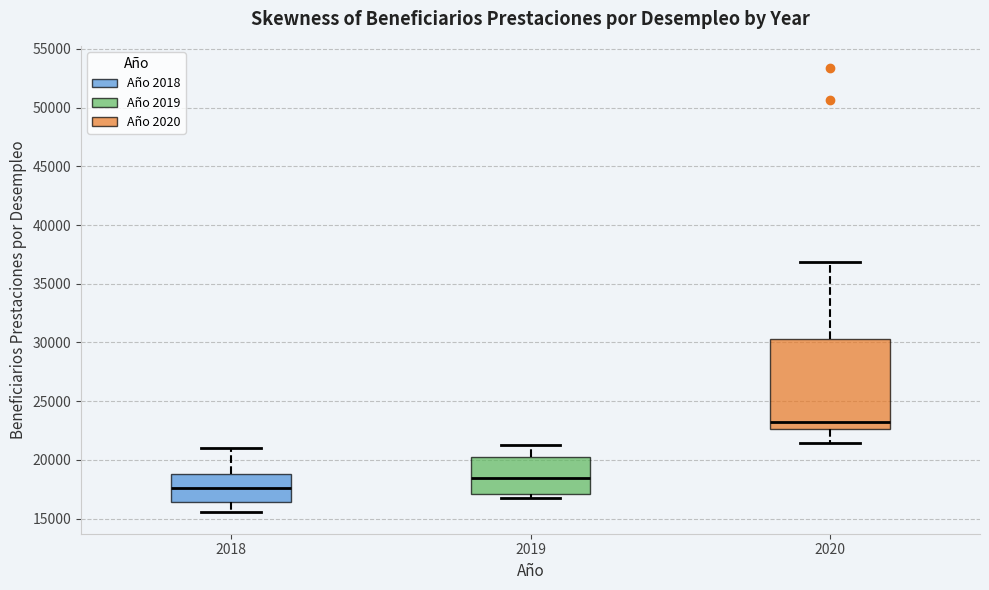

Where does the upper whisker of the box at x = 2019 end on the y-axis? The values are not printed on the chart, so give them approximately, as read against the axis.

21000